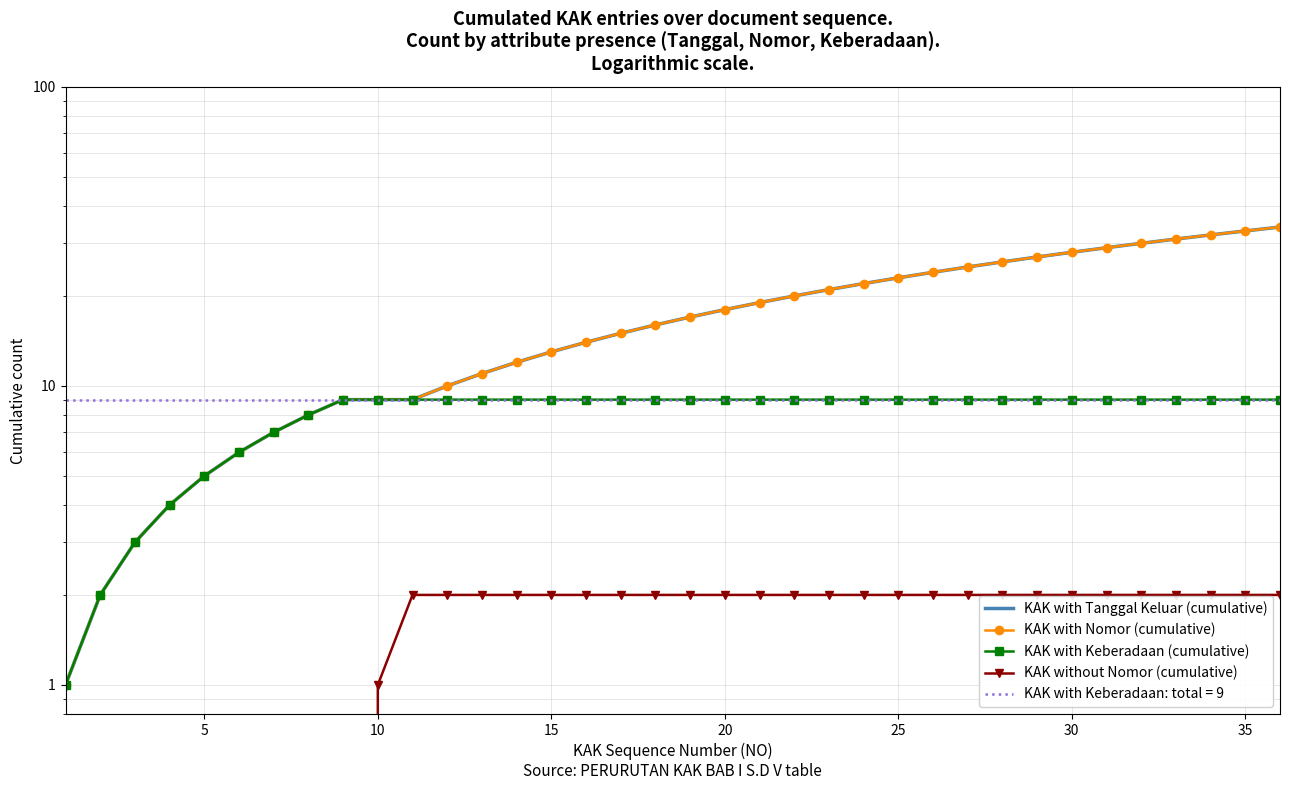

Is this an area chart (filled region under the line)?

No